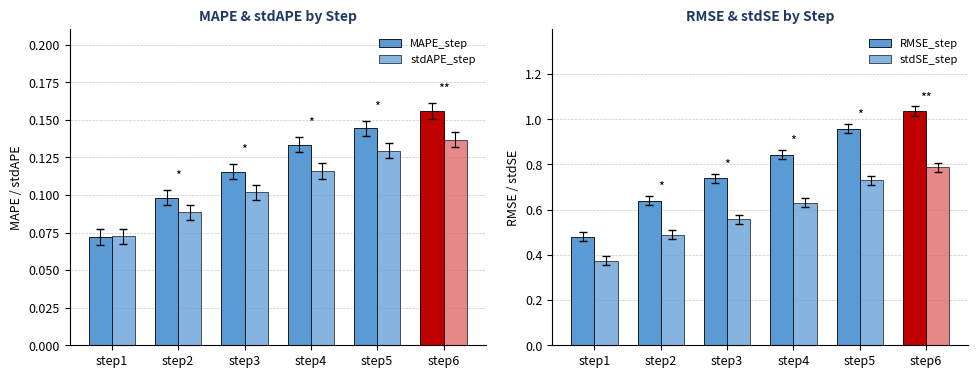

Reading right to left, list all the values displayed in this chart.

MAPE_step: step6=0.2	step5=0.1	step4=0.1	step3=0.1	step2=0.1	step1=0.1
stdAPE_step: step6=0.1	step5=0.1	step4=0.1	step3=0.1	step2=0.1	step1=0.1
RMSE_step: step6=1.0	step5=1.0	step4=0.8	step3=0.7	step2=0.6	step1=0.5
stdSE_step: step6=0.8	step5=0.7	step4=0.6	step3=0.6	step2=0.5	step1=0.4